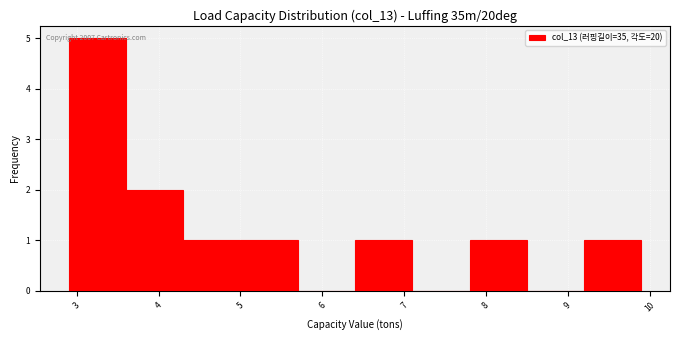

Which range on the x-axis has the tallest bar?

2.9 to 3.6